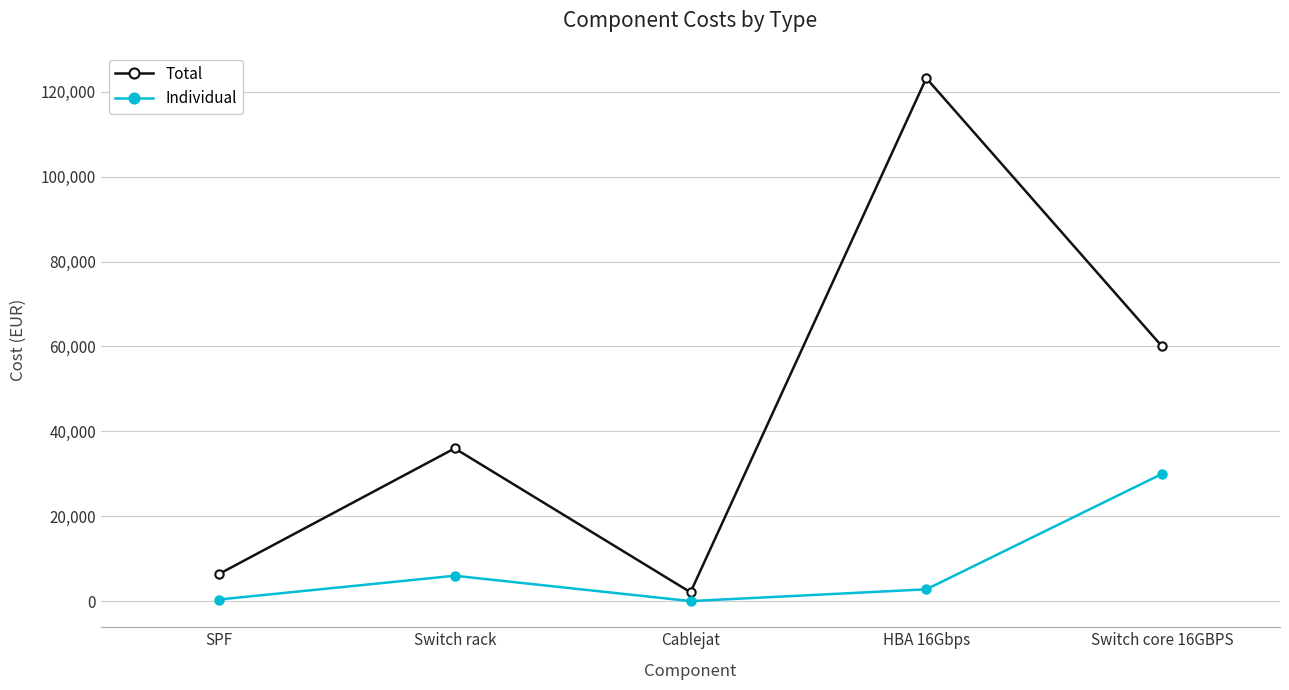

True or false: Total and Individual intersect in this chart.

False